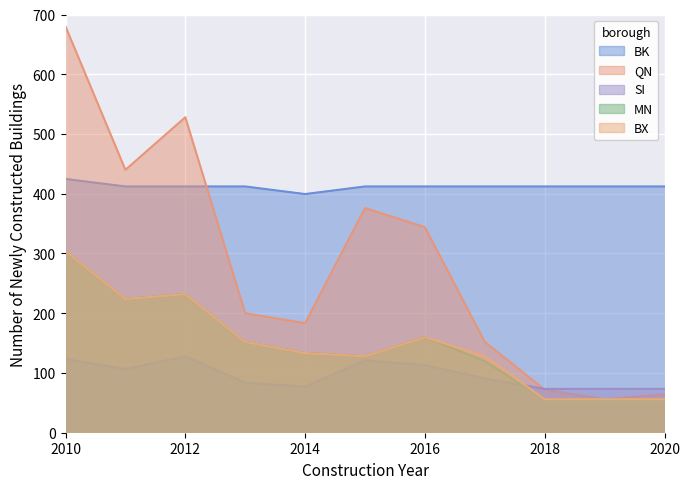

How many distinct data groups are displayed?

5